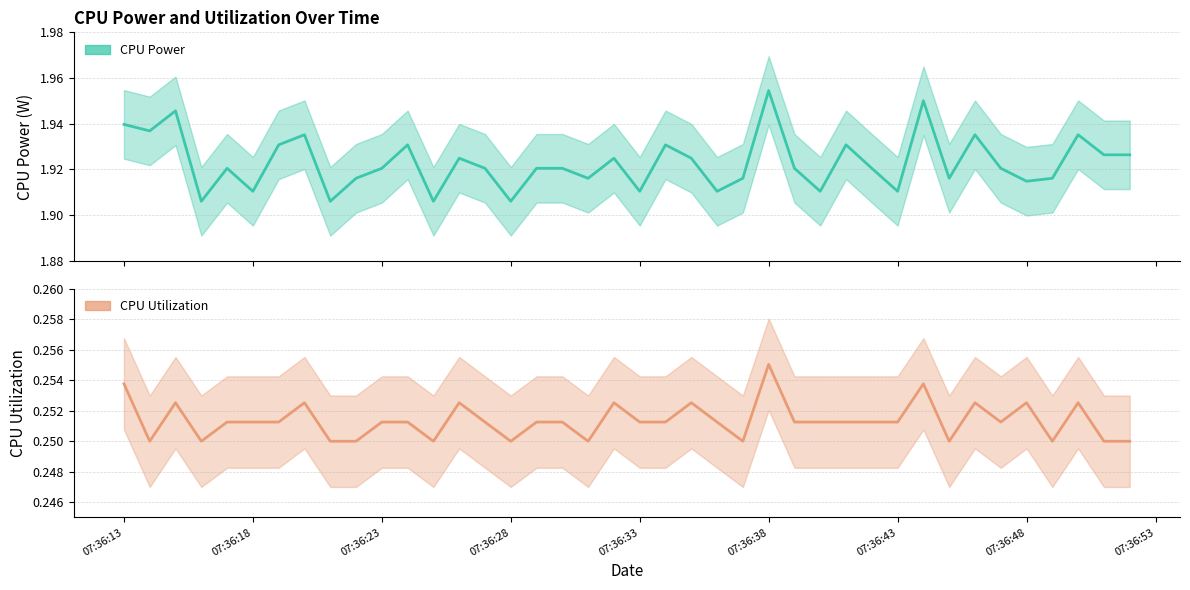

What are all the series names shown in the legend?

CPU Power, CPU Utilization